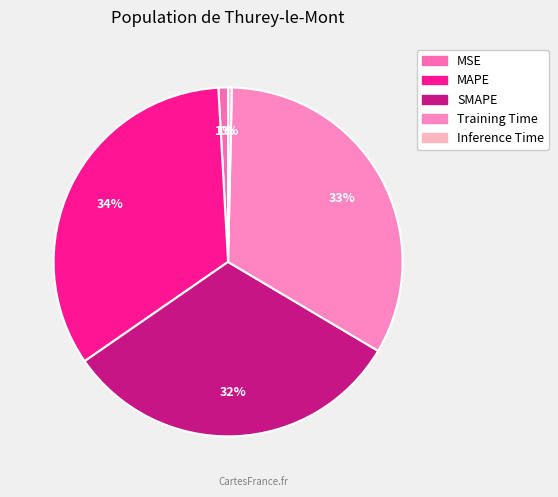

The MSE slice represents 1% of the pie. True or false?

True